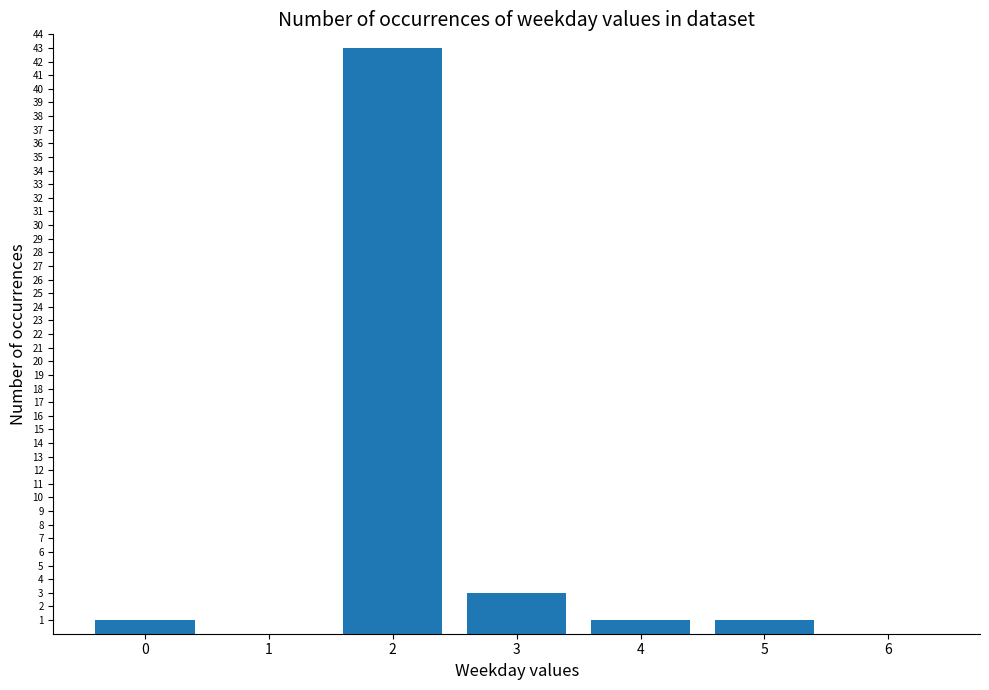

What is the average value?

7